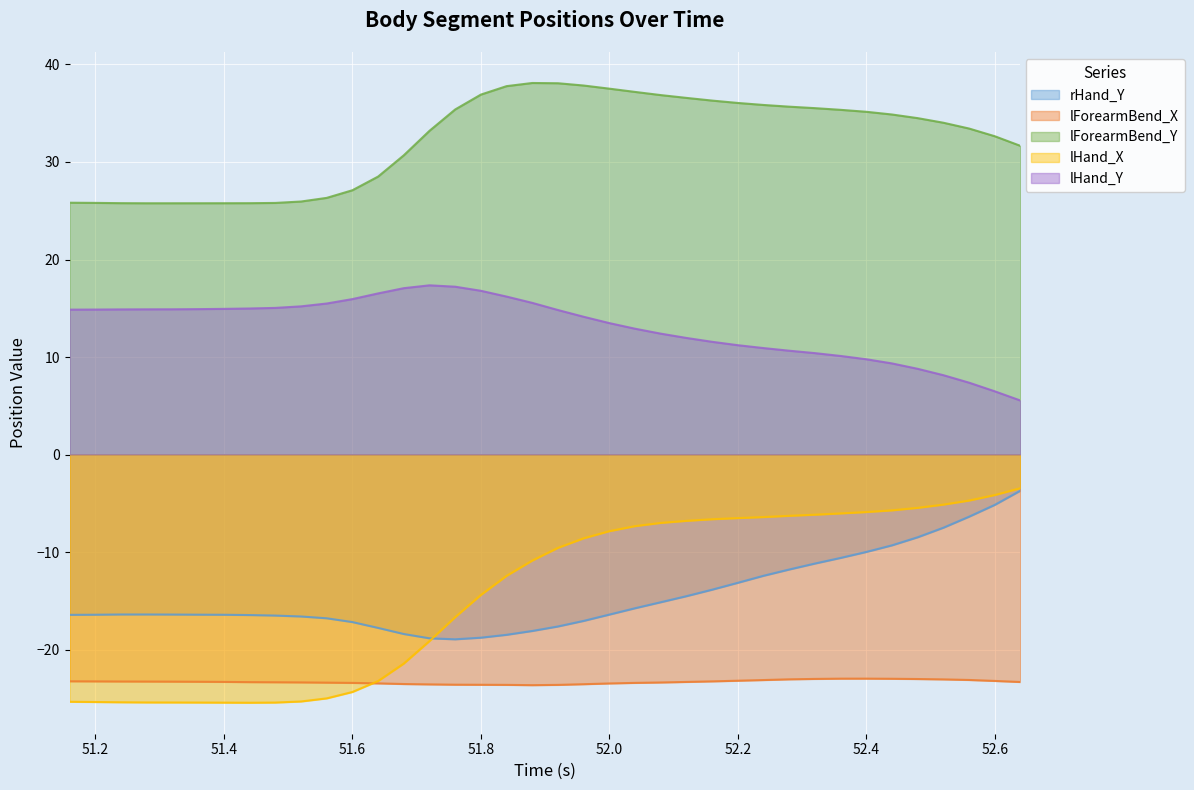

What is the average value of the rHand_Y series?

-14.4